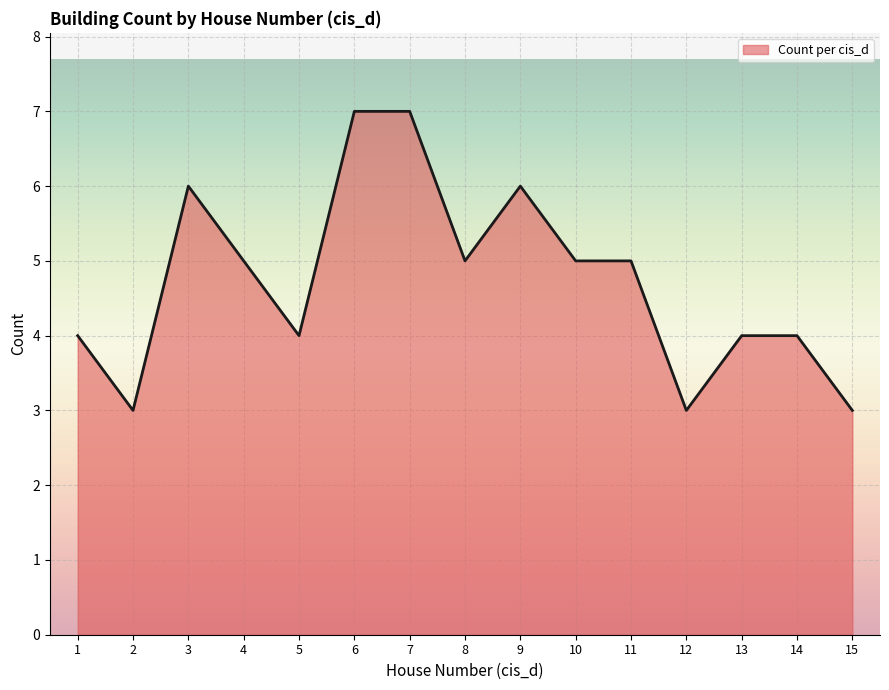

What is the approximate value at 9?

6